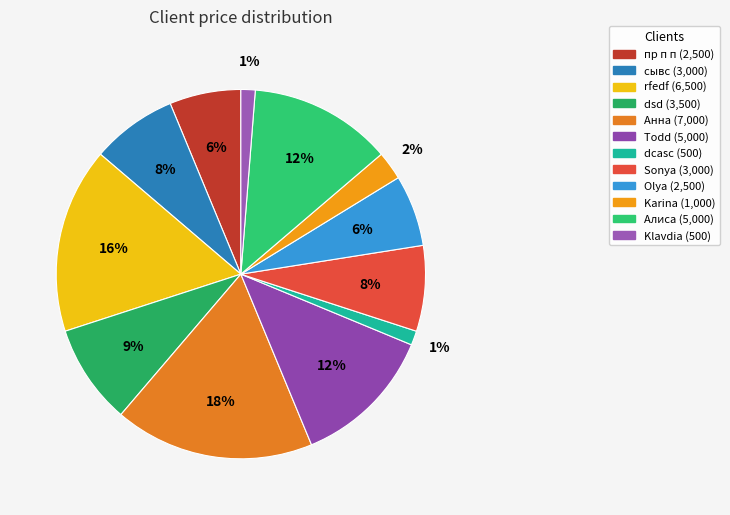

How many segments does this pie chart have?

12